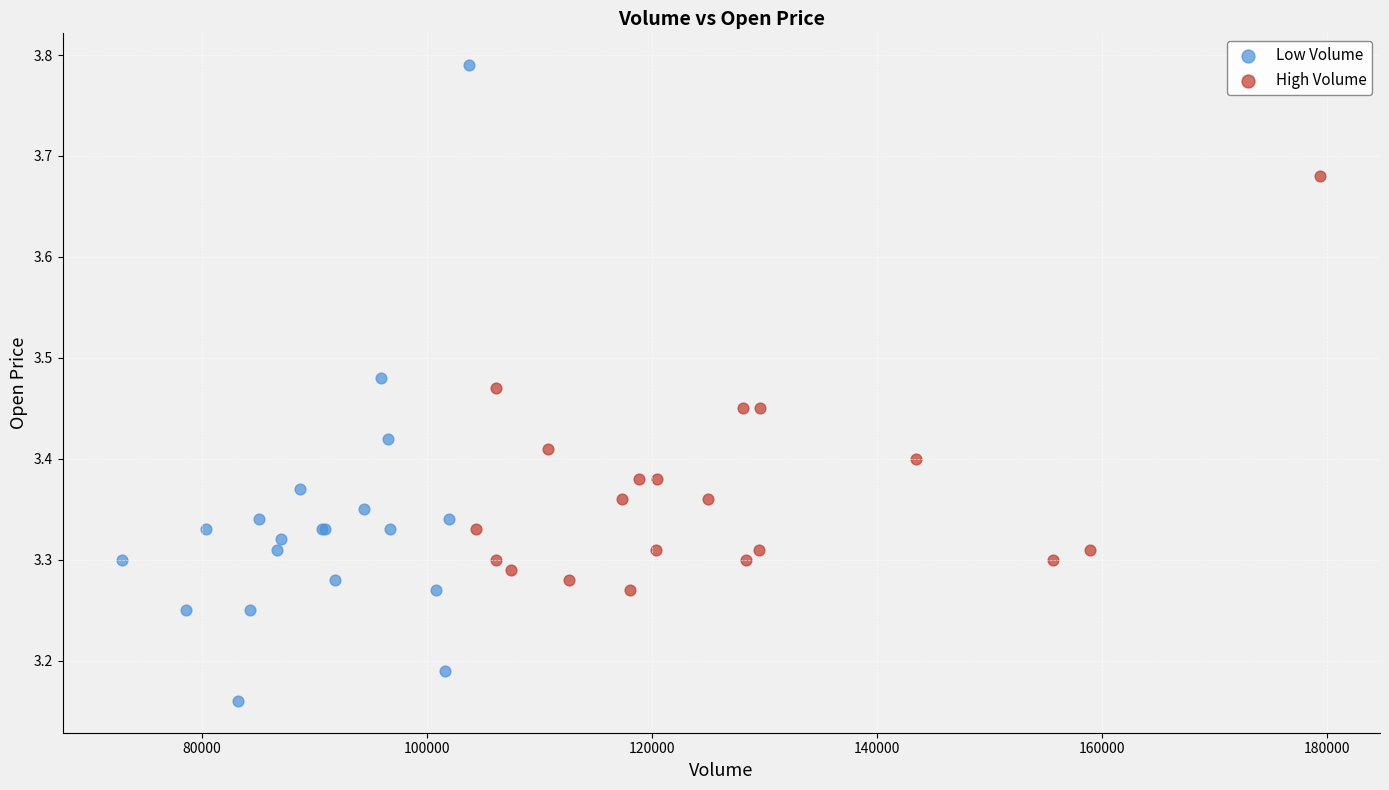

Which series reaches the maximum Y coordinate?

Low Volume